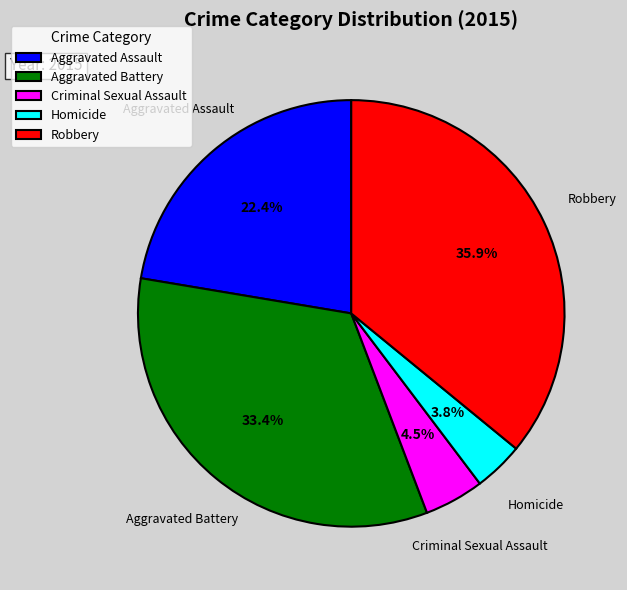

To the nearest percent, what is the difference between the Criminal Sexual Assault and Aggravated Battery slice percentages?

29%